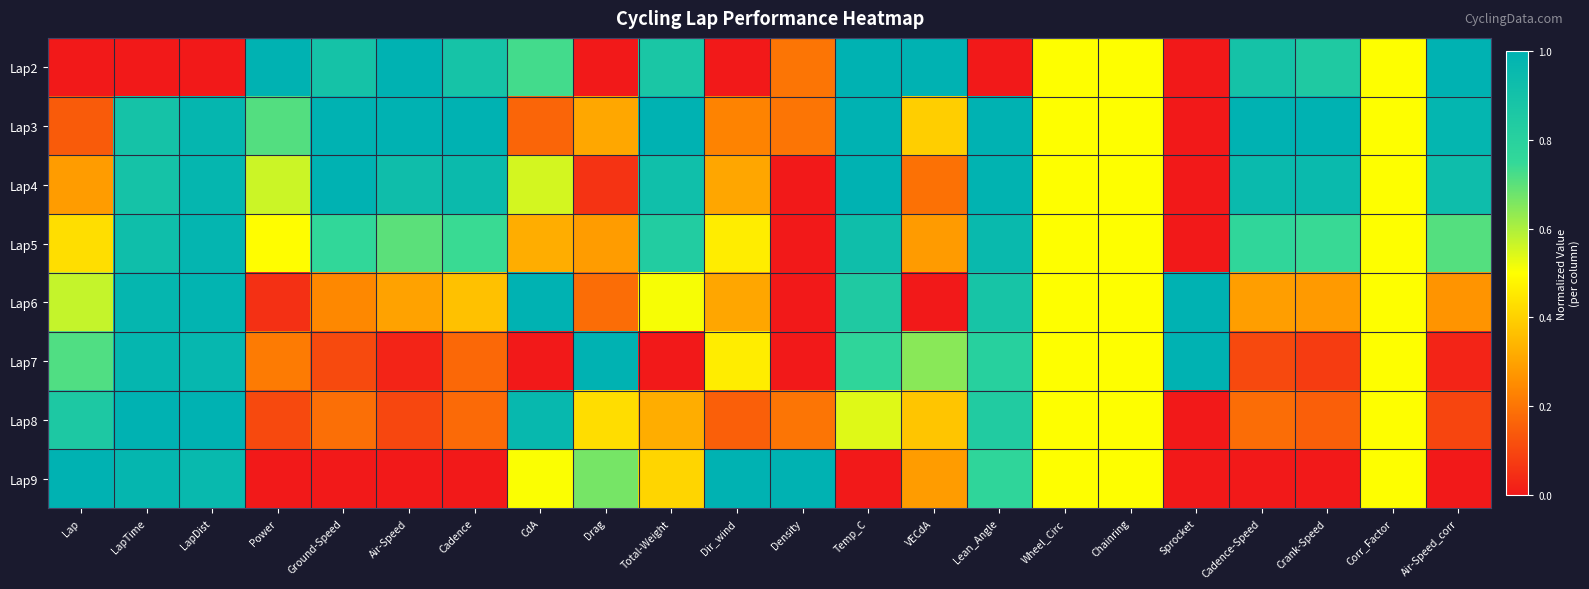

Which label corresponds to the largest value in the chart?

Power